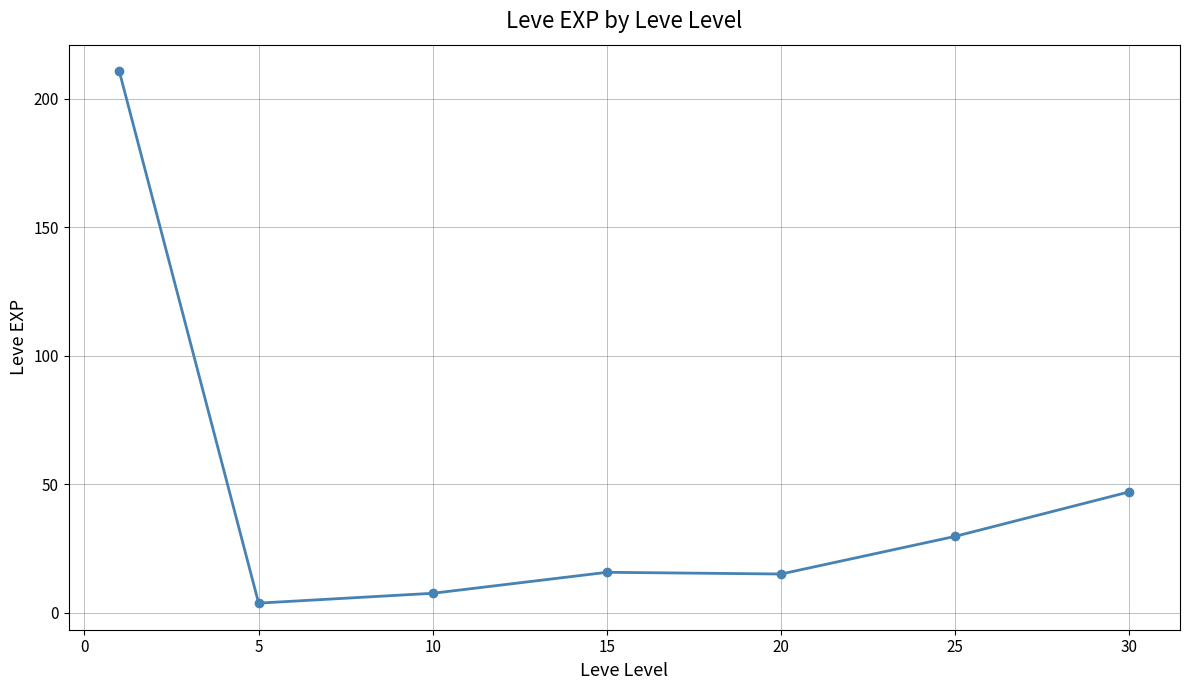

What is the difference between the maximum and minimum values?

207.0